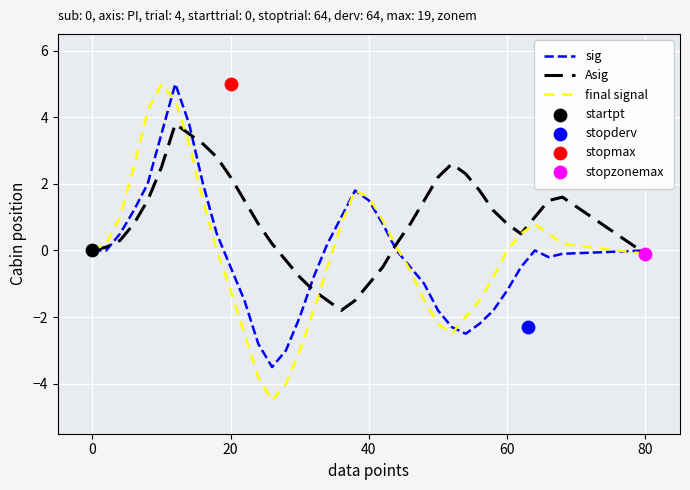

Which series has the widest spread of Y values?

final signal